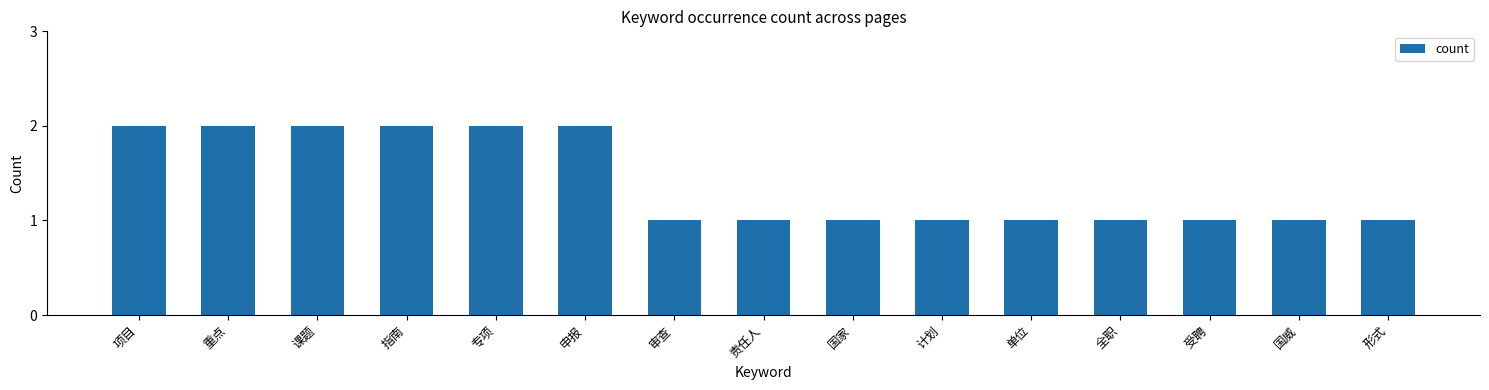

How many bars are there in total?

15